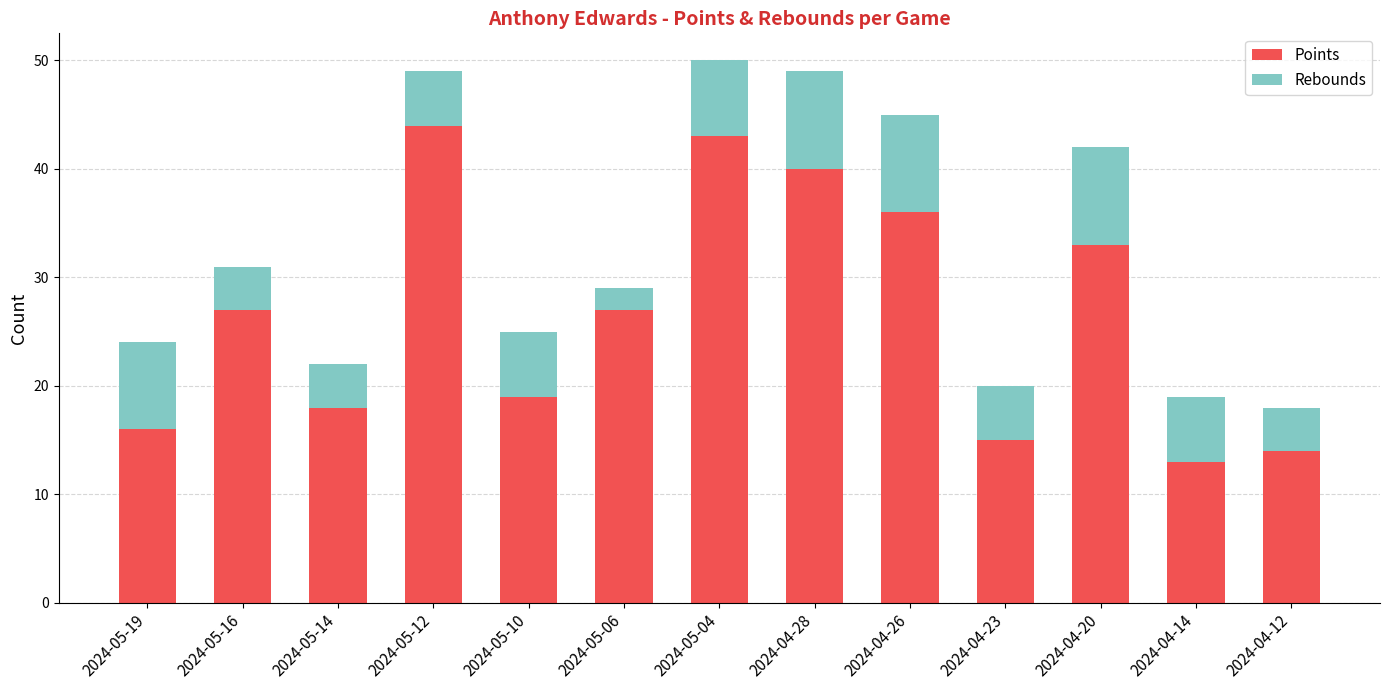

What is the maximum value for Points?

44